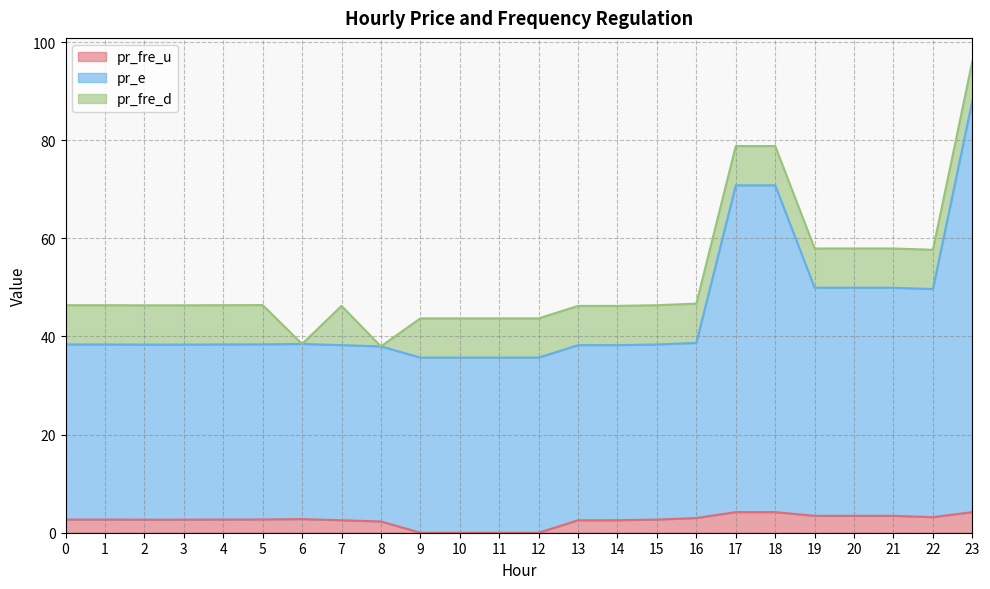

What is the spread (max minus min) of values at 16?

35.7